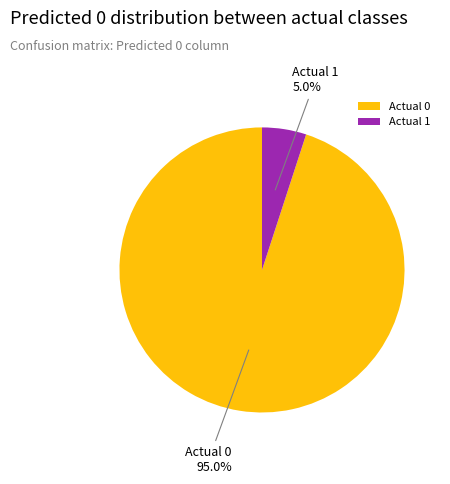

To the nearest percent, what portion does Actual 0 represent?

95%